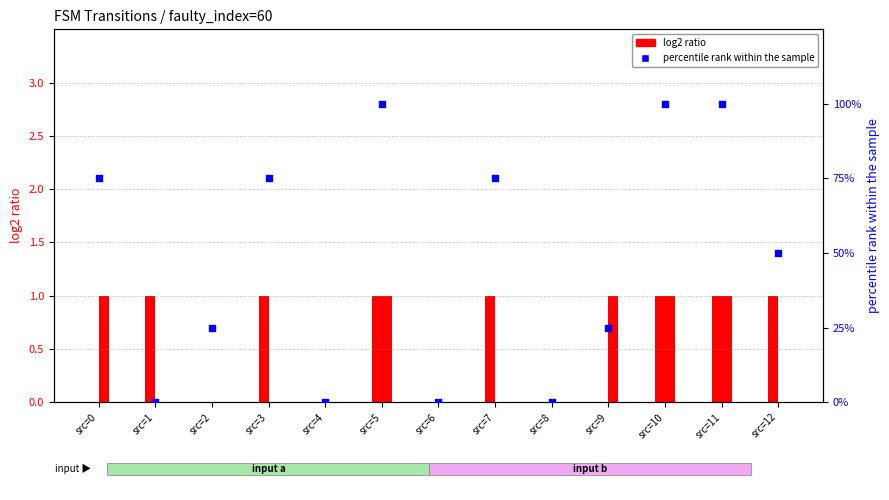

What is the change in value from src=0 to src=1?

-75